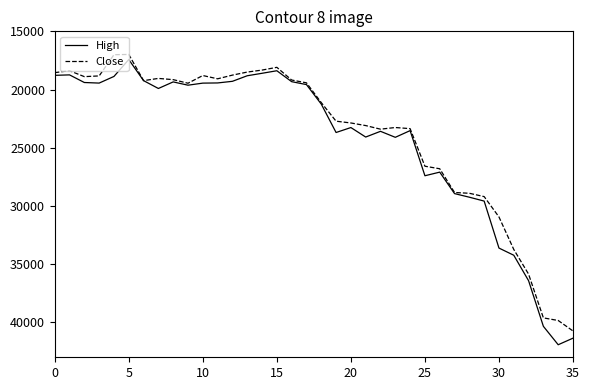

Rank the series by their maximum value, from highest to lowest.

High, Close